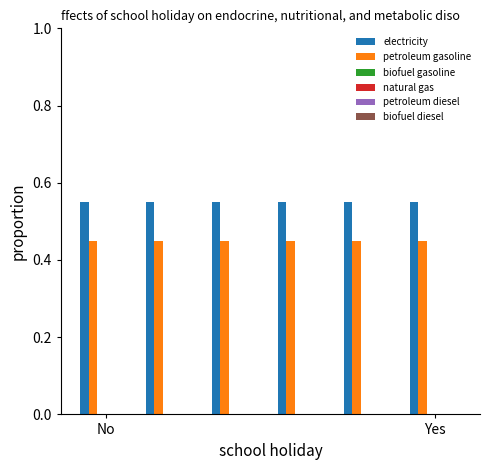

Which series has the largest total across all categories?

electricity